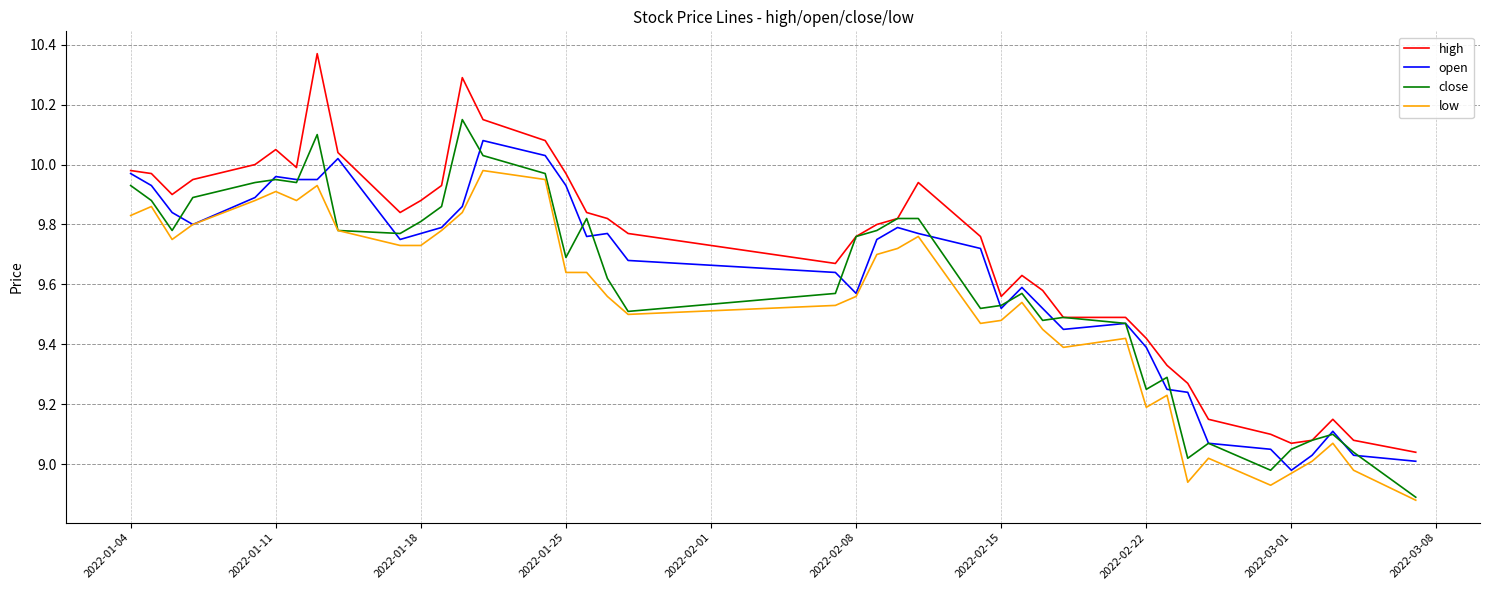

At how many categories does at least one series exceed 9?

40